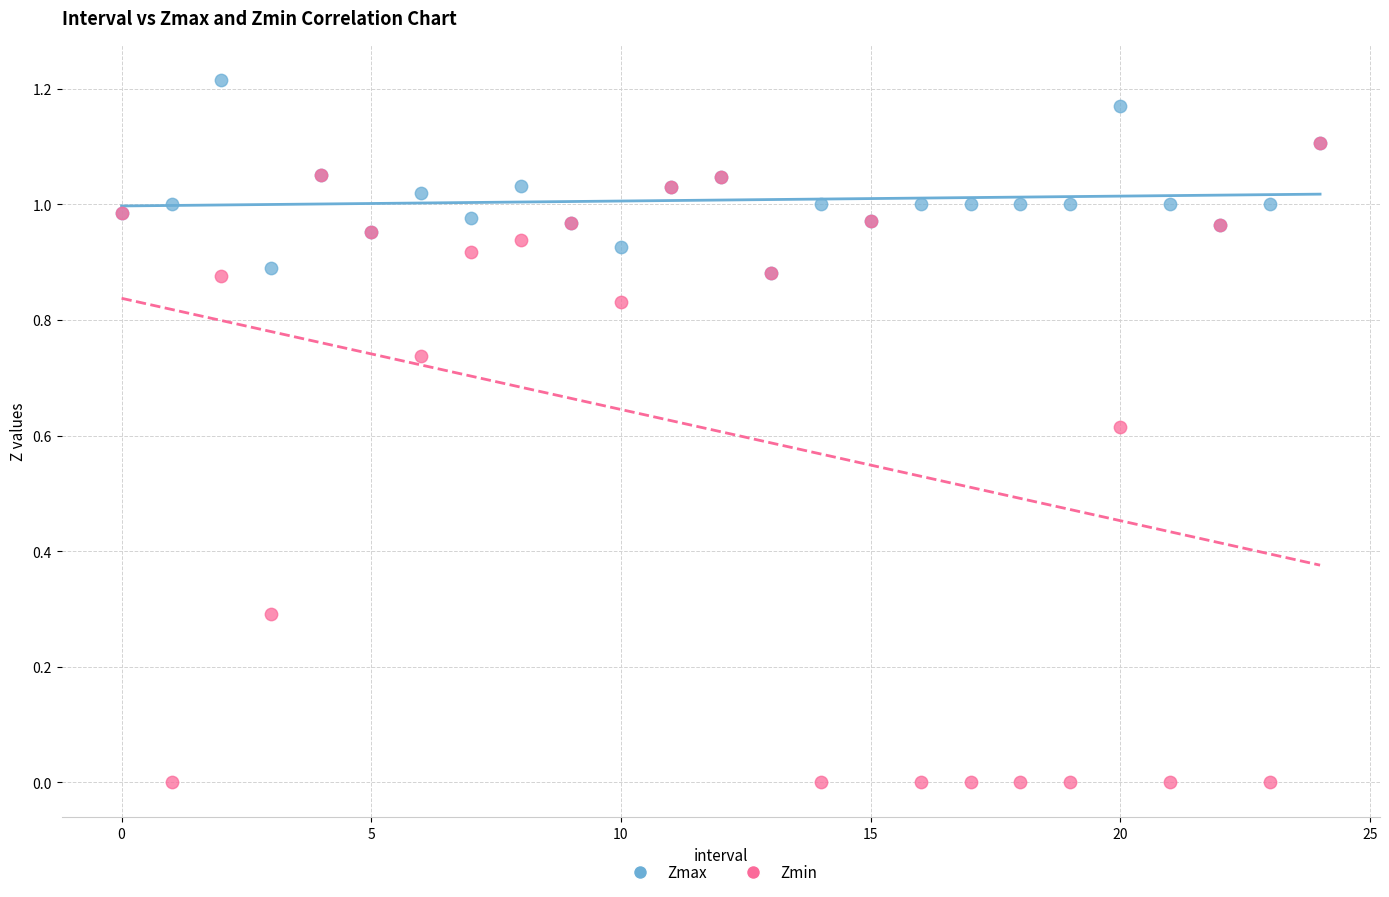

Which series has the widest spread of Y values?

Zmin